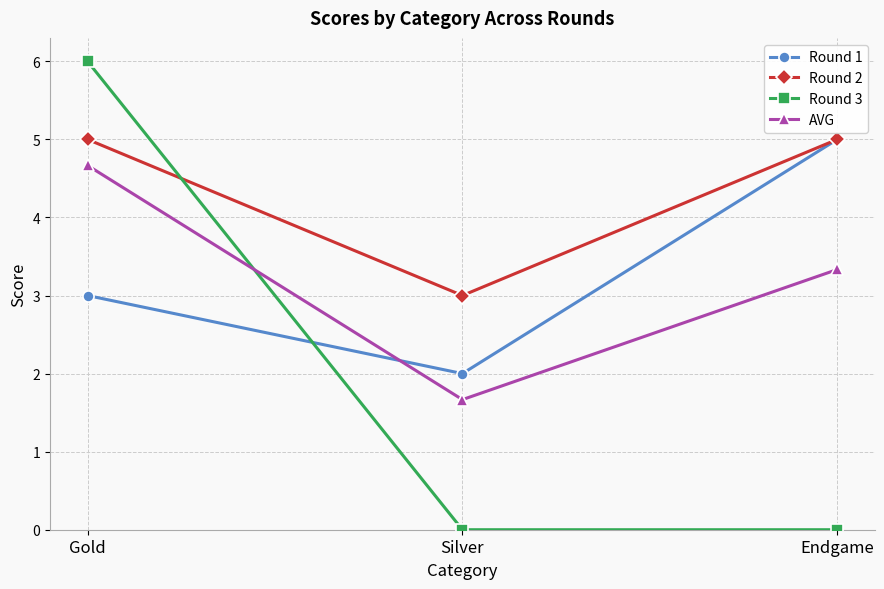

Count the number of data series in this chart.

4